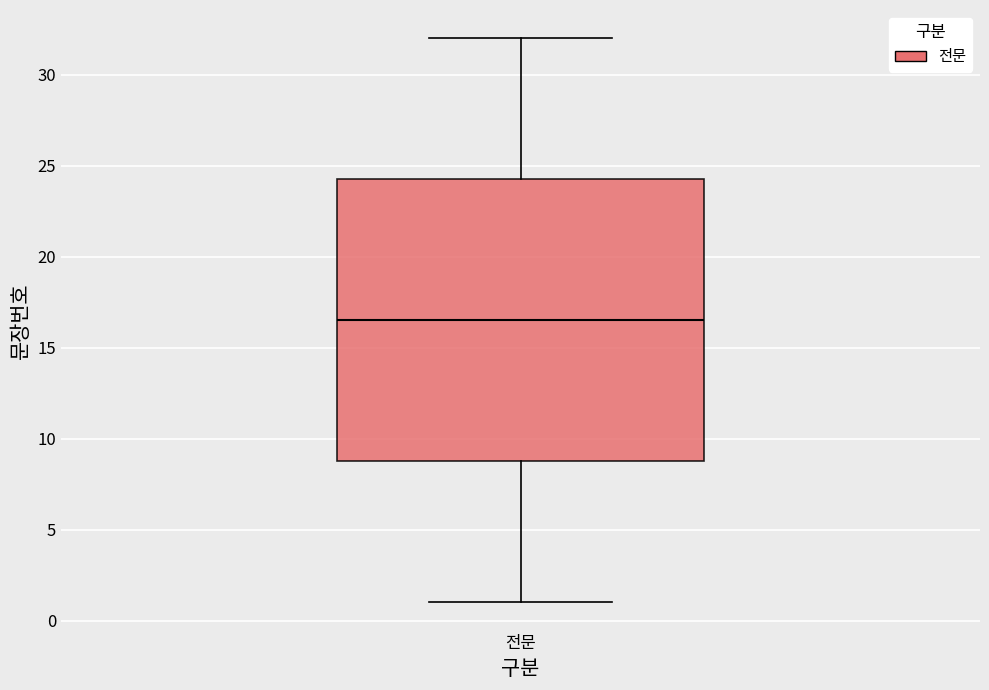

Read this box plot against the y-axis: the position of the median line, the range covered by the box, and the ends of both whiskers. The values are not printed on the chart, so give them approximately, as read against the axis.

median 16.5, box 9.0 to 24.5, whiskers 1.0 to 32.0